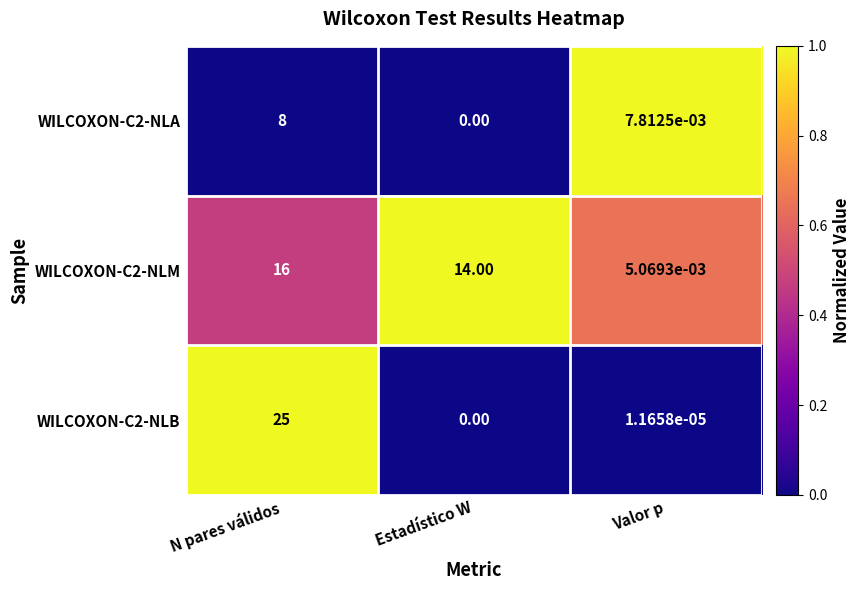

Which category has the lowest value across all series?

Estadístico W